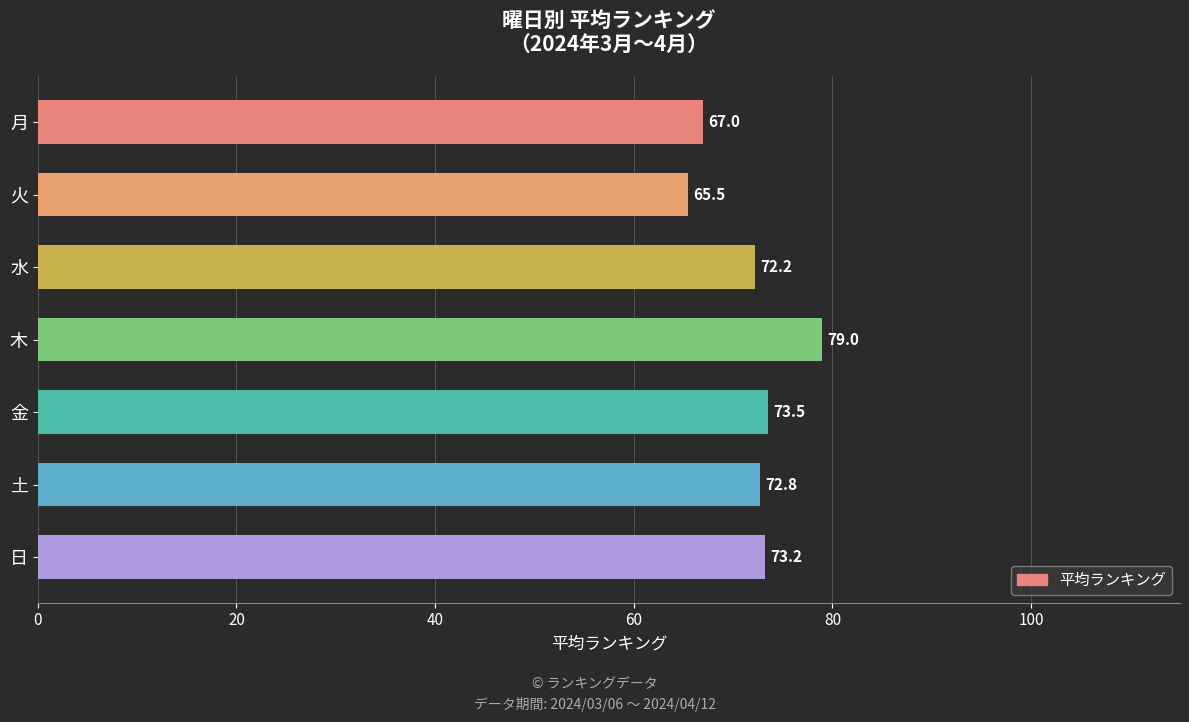

True or false: the data shows 72.2 at 水.

True